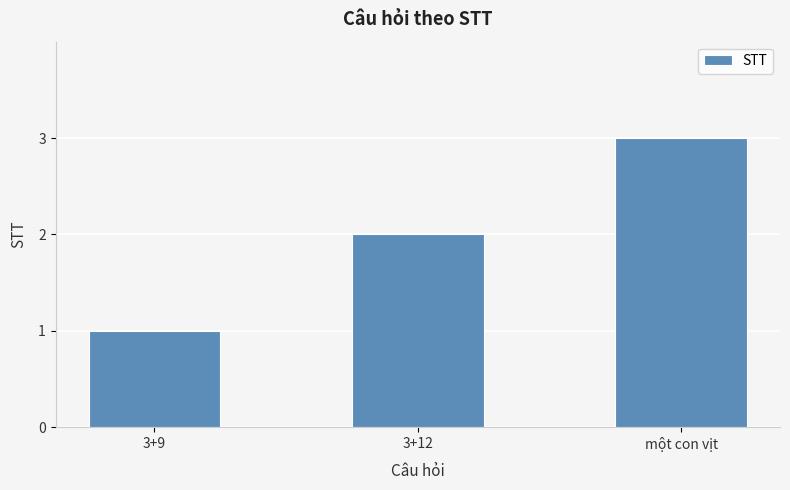

What is the smallest value displayed?

1